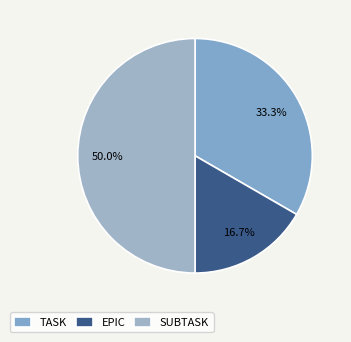

How many segments does this pie chart have?

3